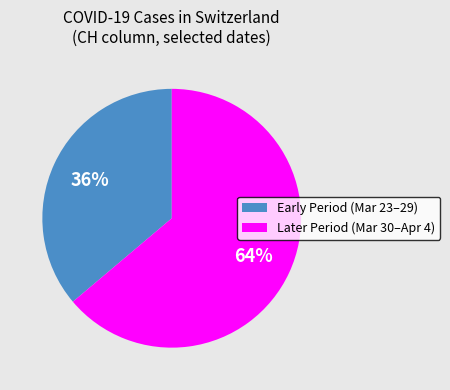

To the nearest percent, what is the difference between the largest and smallest slice percentages?

28%